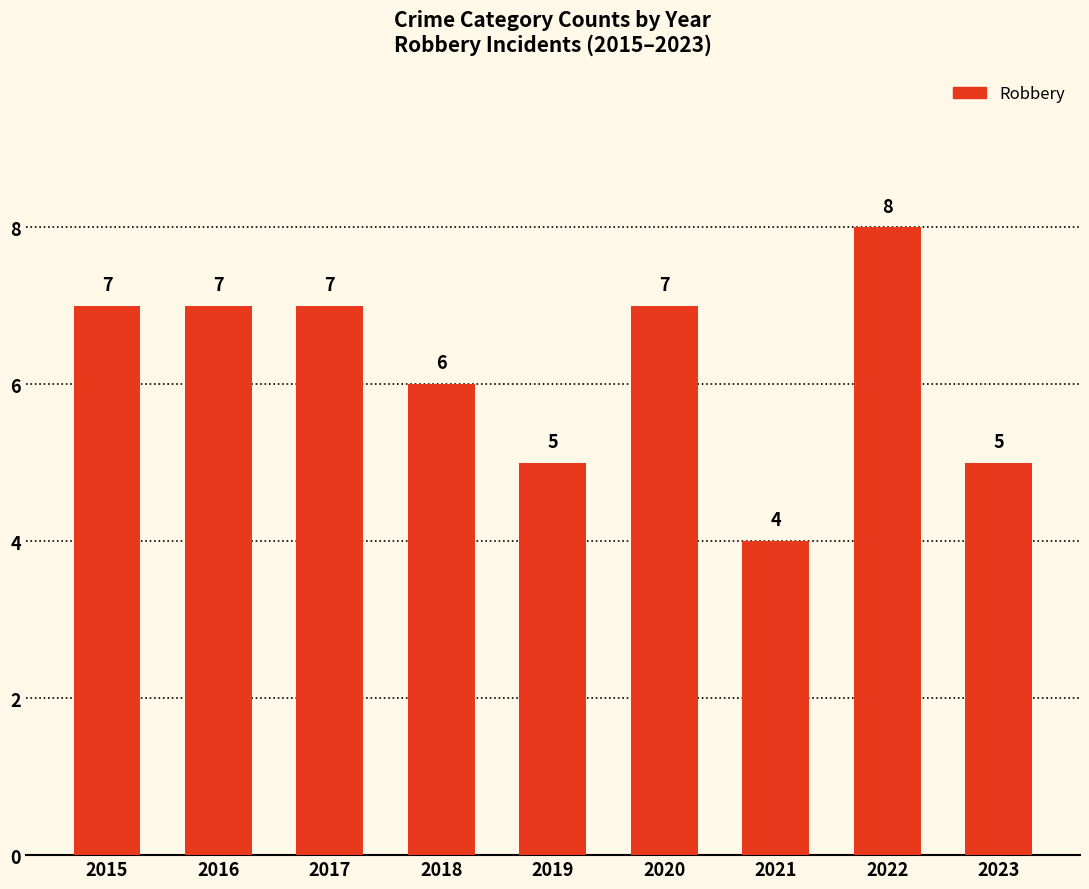

What is the change in value from 2017 to 2021?

-3